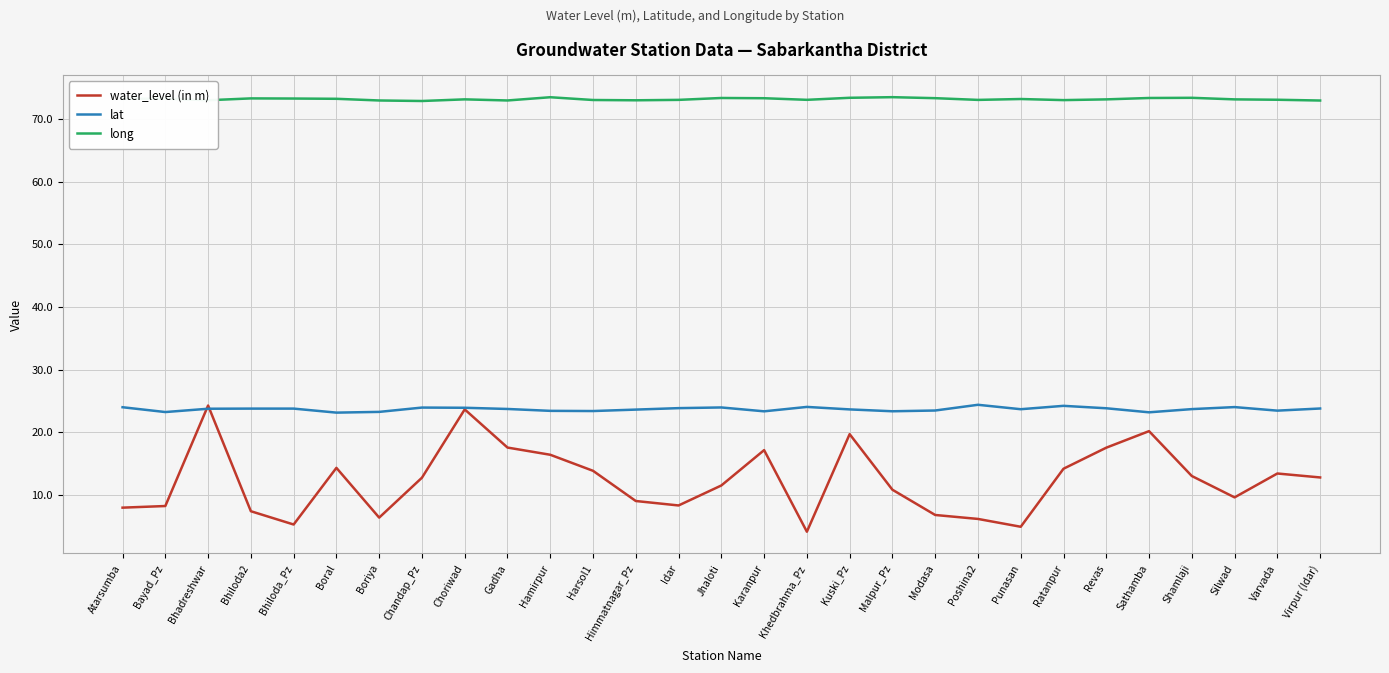

Is it true that lat equals 31.1 at Karanpur?

False